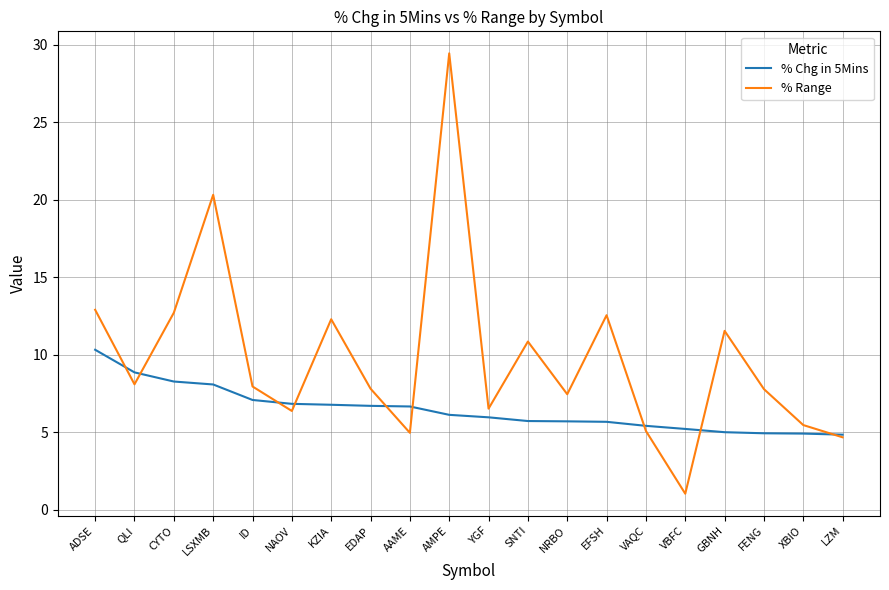

What are all the series names shown in the legend?

% Chg in 5Mins, % Range